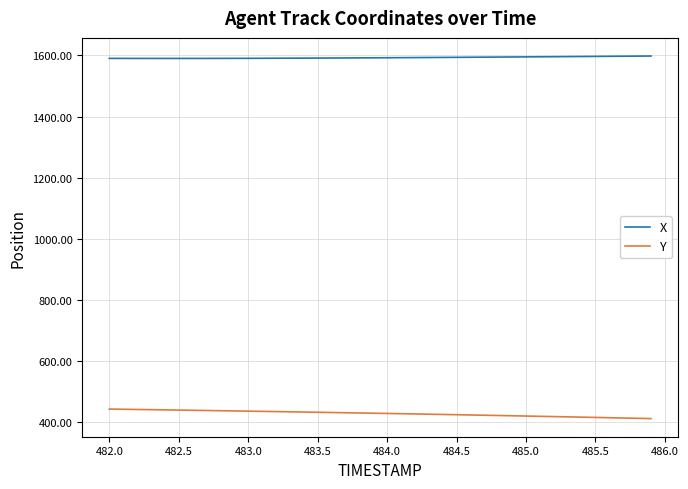

True or false: X and Y intersect in this chart.

False